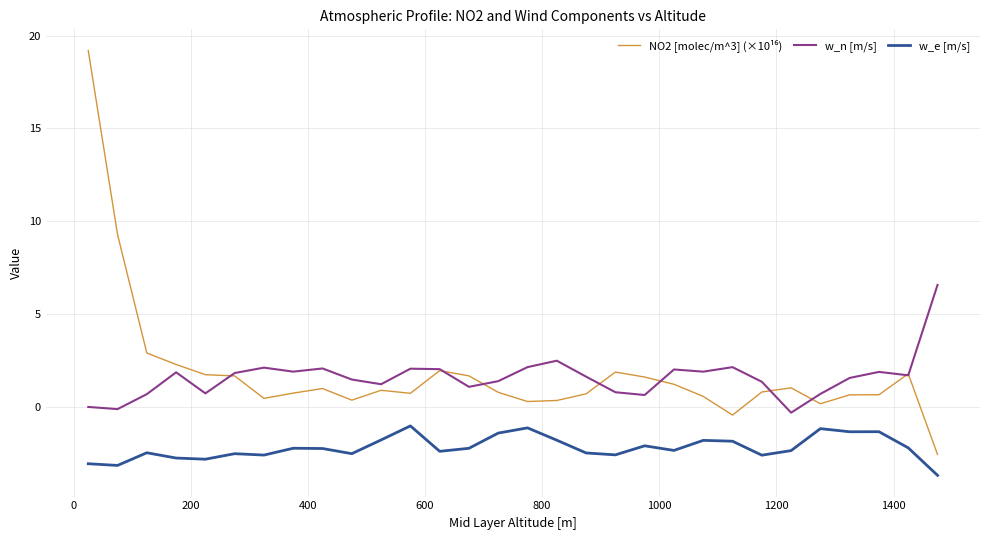

True or false: w_n [m/s] and w_e [m/s] cross at least once.

False